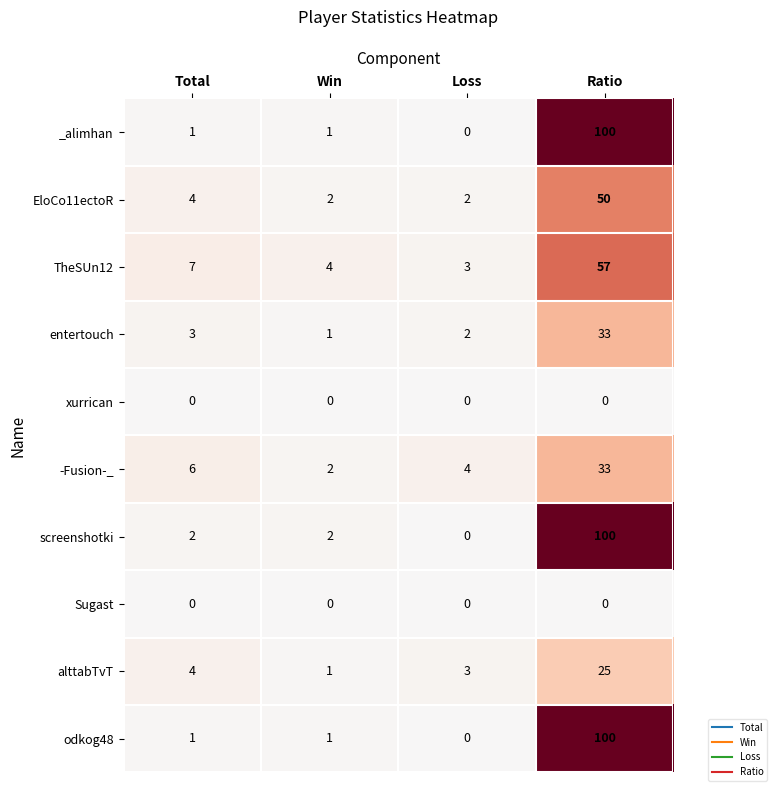

What is the sum of the alttabTvT values at Ratio and Loss?

28